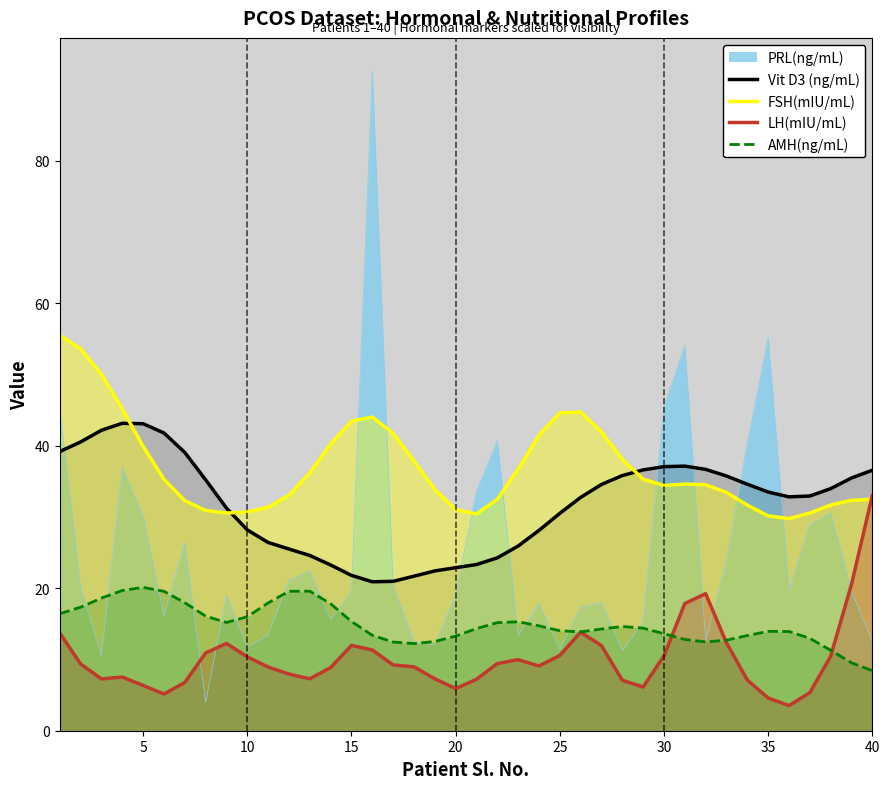

Rank the series by their average value, from highest to lowest.

FSH(mIU/mL), Vit D3 (ng/mL), PRL(ng/mL), AMH(ng/mL), LH(mIU/mL)